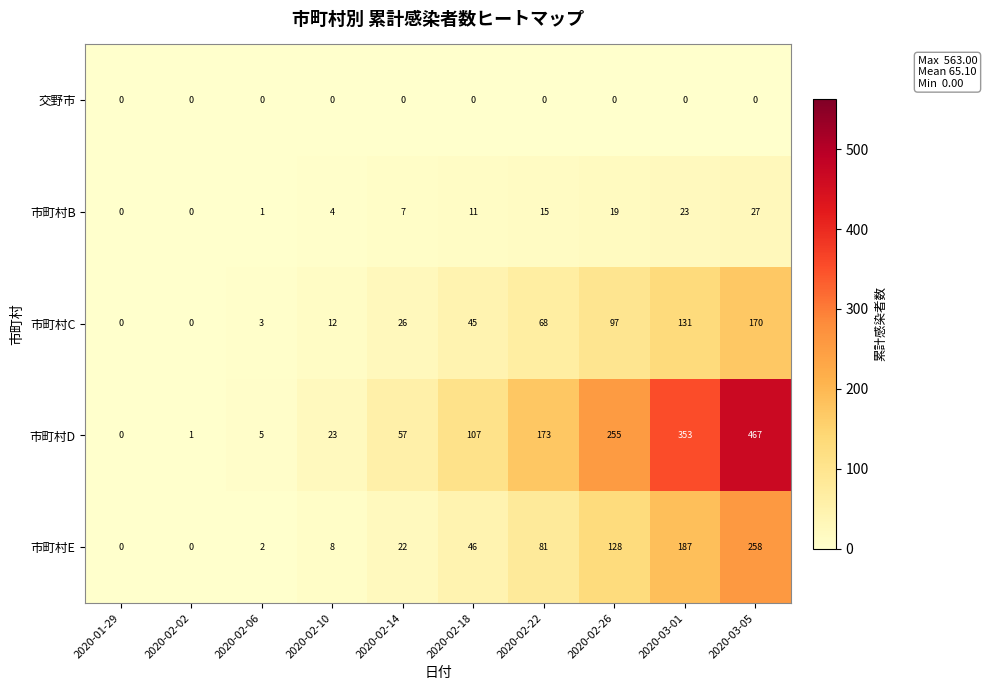

Rank the series at 2020-02-22 from lowest to highest value.

交野市, 市町村B, 市町村C, 市町村E, 市町村D